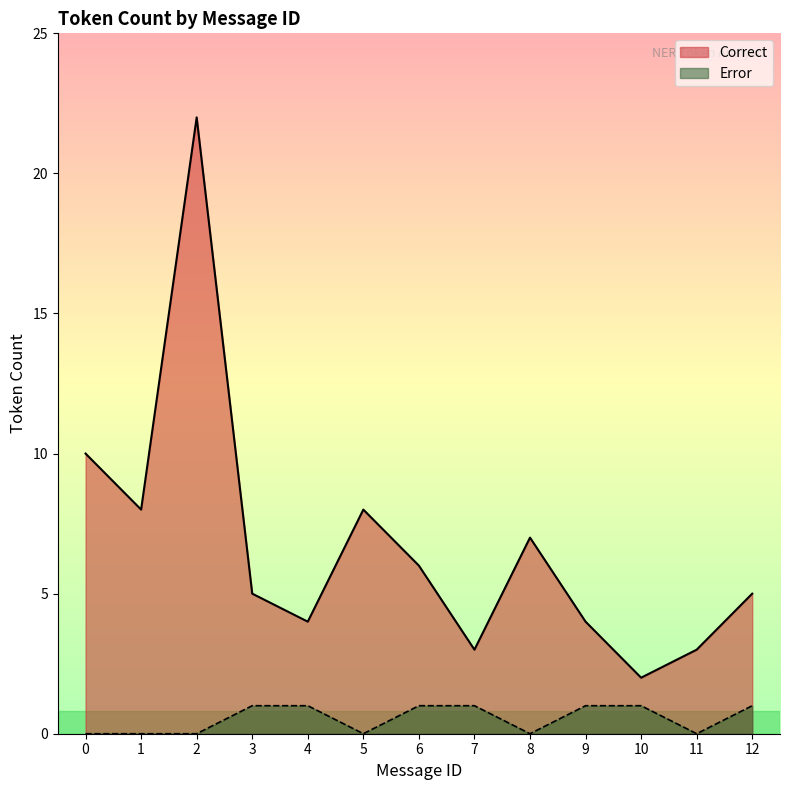

True or false: Correct and Error intersect in this chart.

False